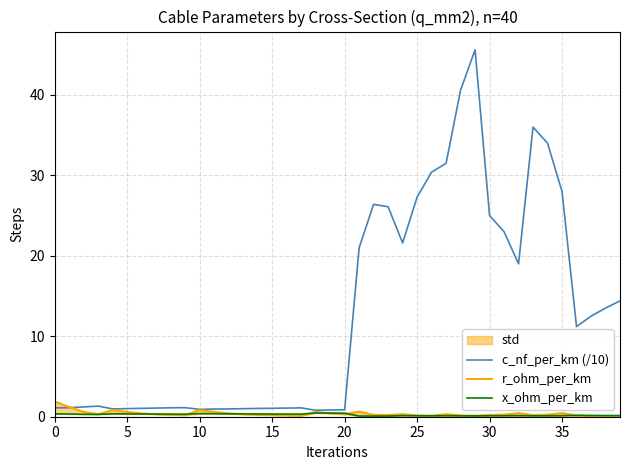

Rank the series by their maximum value, from highest to lowest.

c_nf_per_km (/10), r_ohm_per_km, x_ohm_per_km